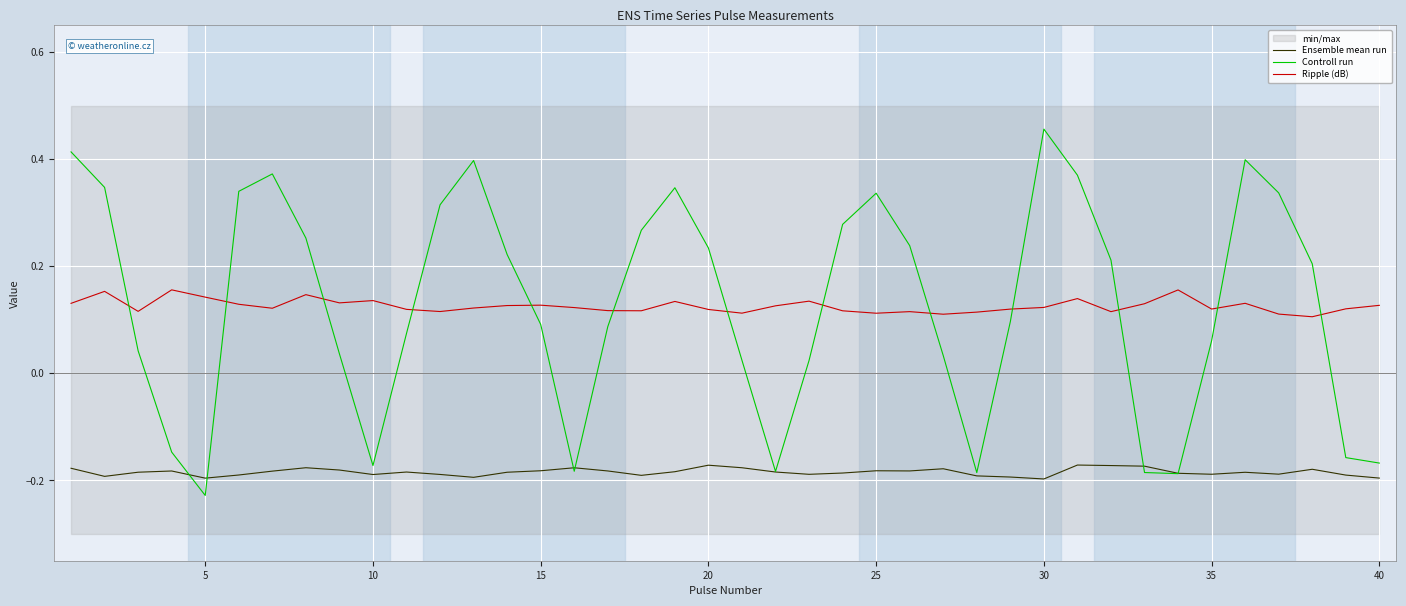

In Controll run, how many points are higher than both neighbors (excluding endpoints)?

6